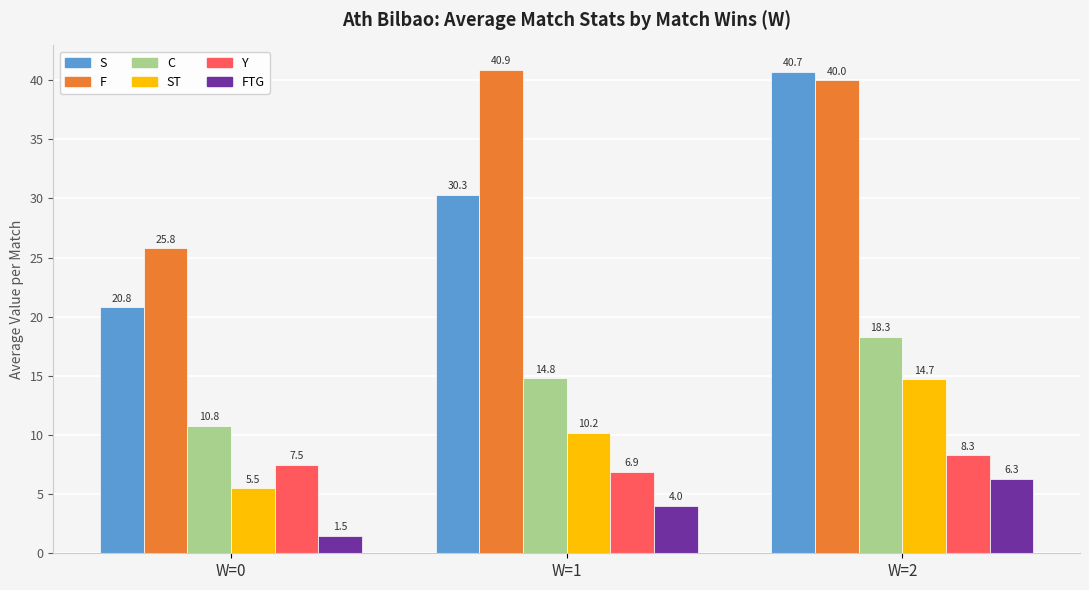

The Y series shows 10.2 at W=0. True or false?

False